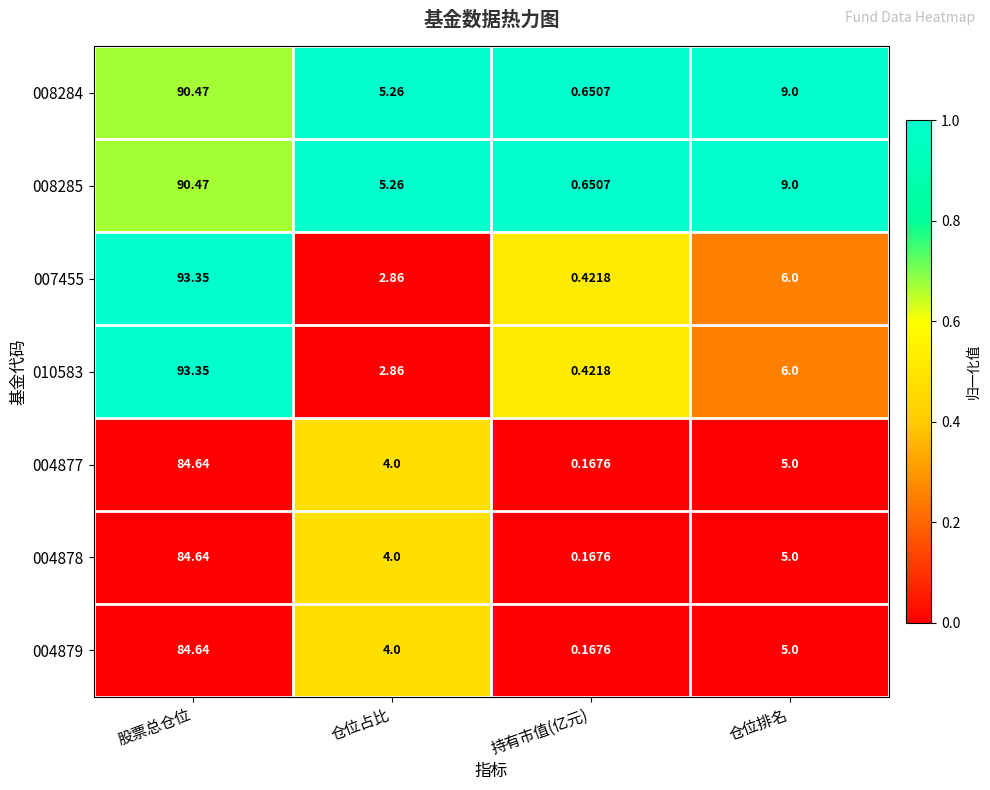

At which label does 008285 reach its peak?

股票总仓位